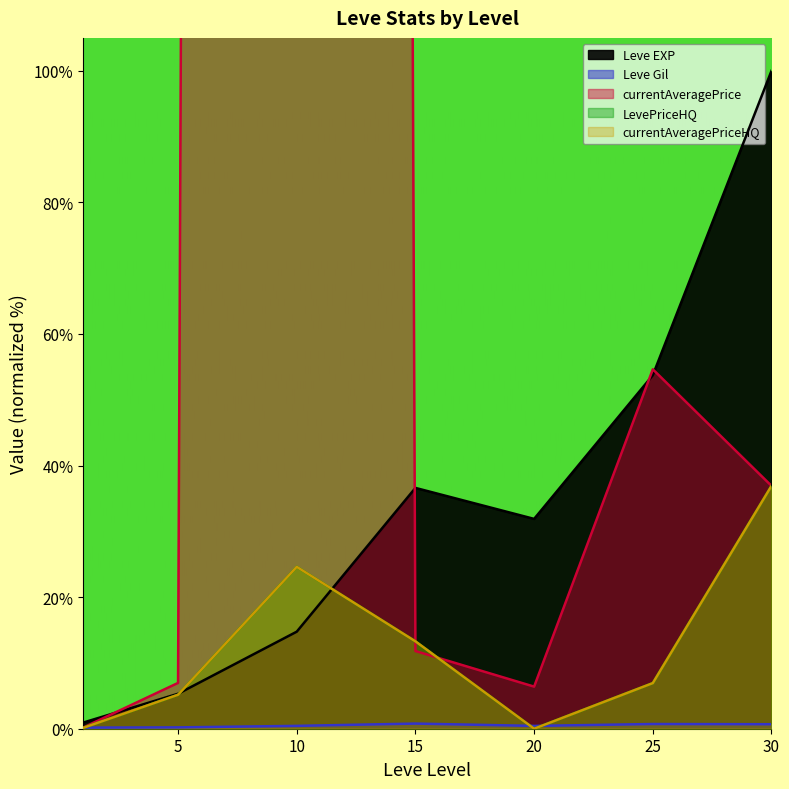

What is the spread (max minus min) of values at 25?

53.9